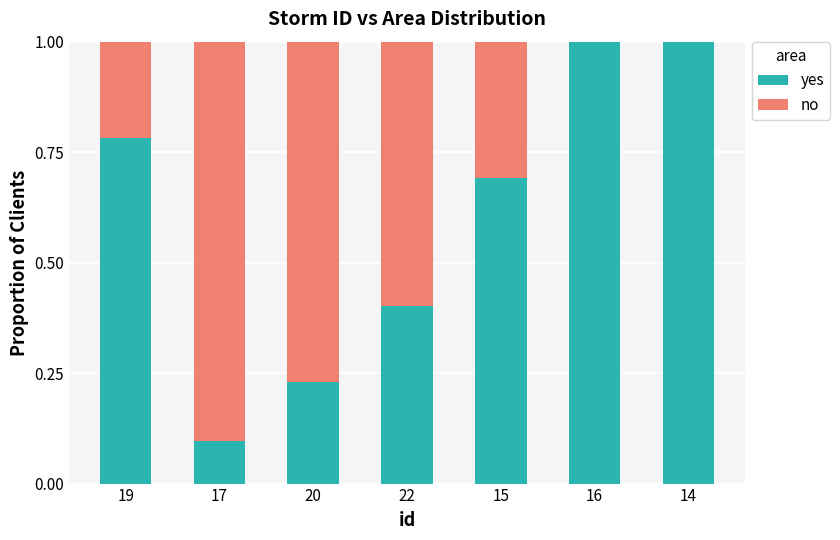

True or false: yes has a value of 1.1 at 15.

False